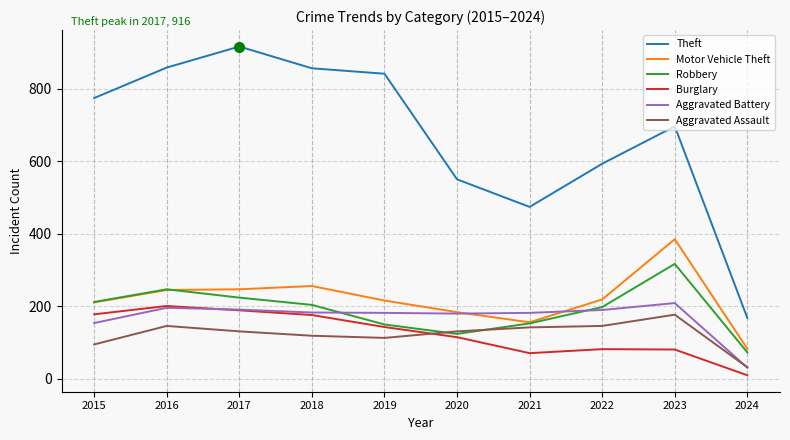

What is the average value of the Aggravated Battery series?

170